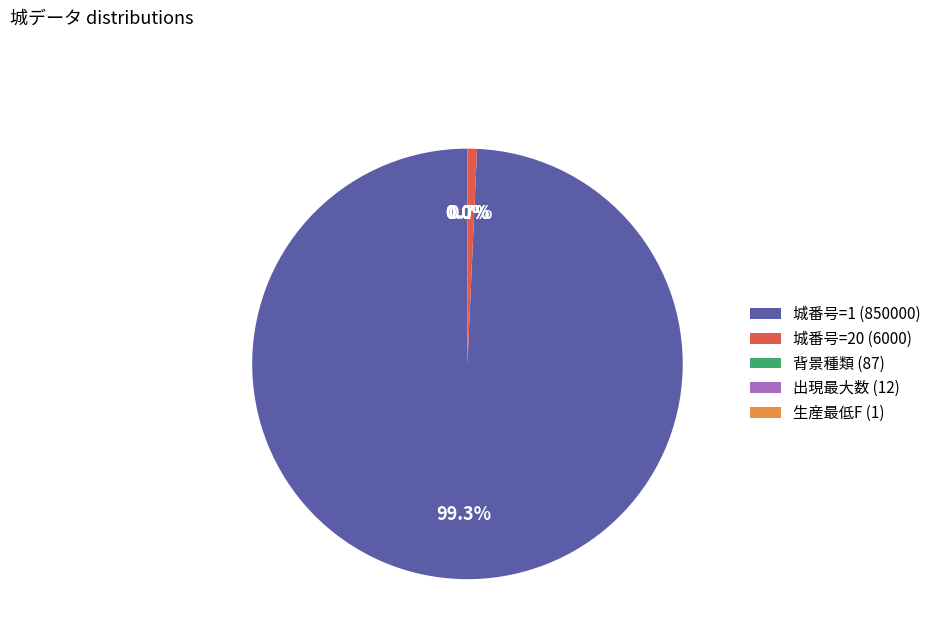

Combined, what portion of the pie is 城番号=1 (850000) and 城番号=20 (6000)?

100.0%